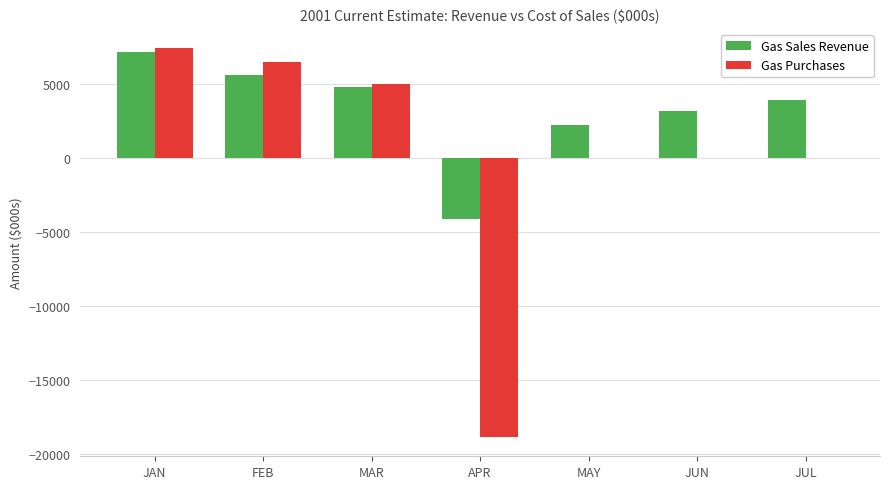

What are all the series names shown in the legend?

Gas Sales Revenue, Gas Purchases